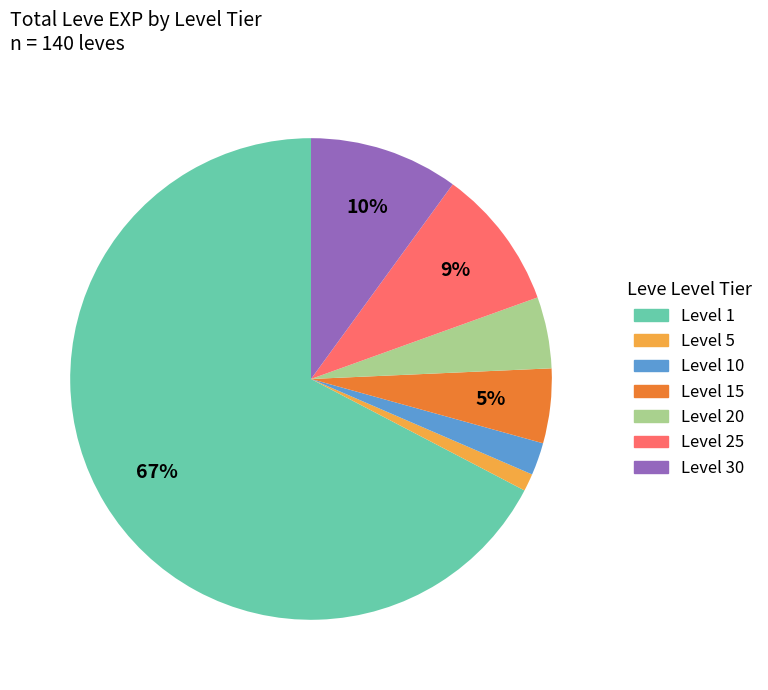

To the nearest percent, what is the average slice percentage?

14%